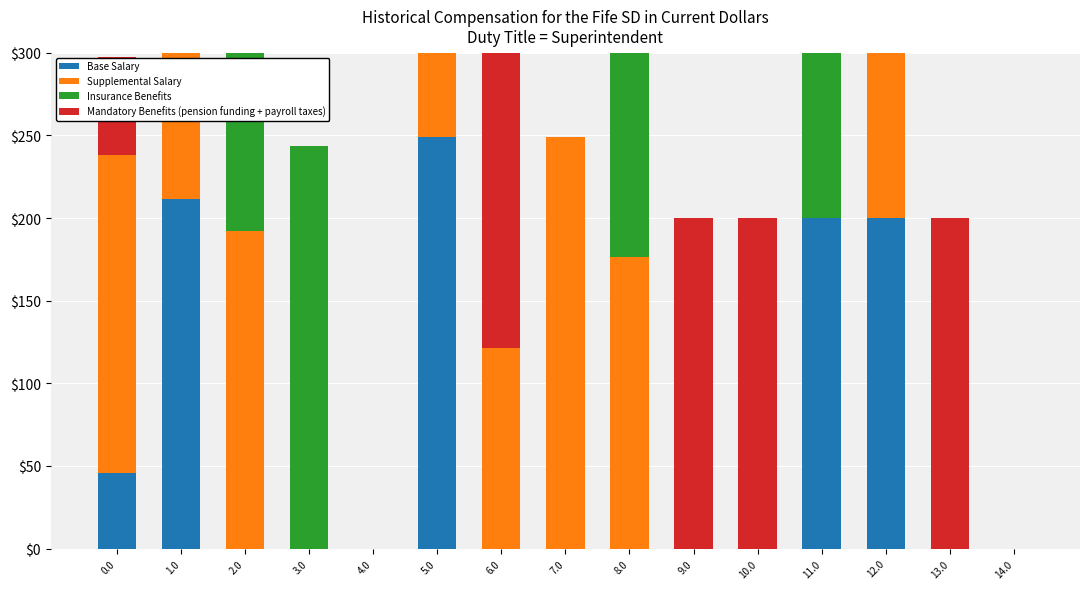

What is the label of the 9th bar from the right?

6.0